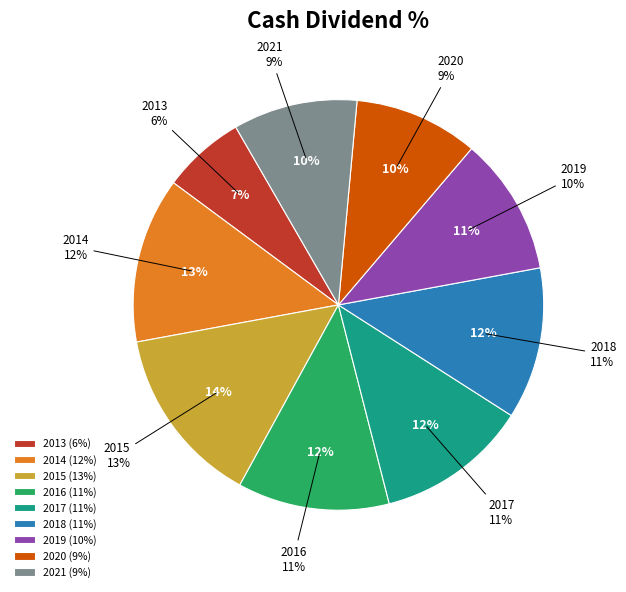

Which has a higher value, 2015 or 2015?

2015